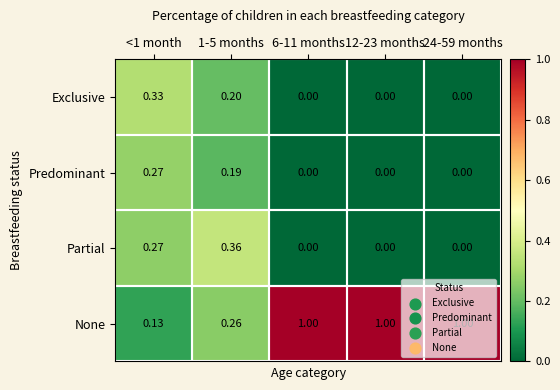

List the series in order of their peak value, lowest first.

Predominant, Exclusive, Partial, None